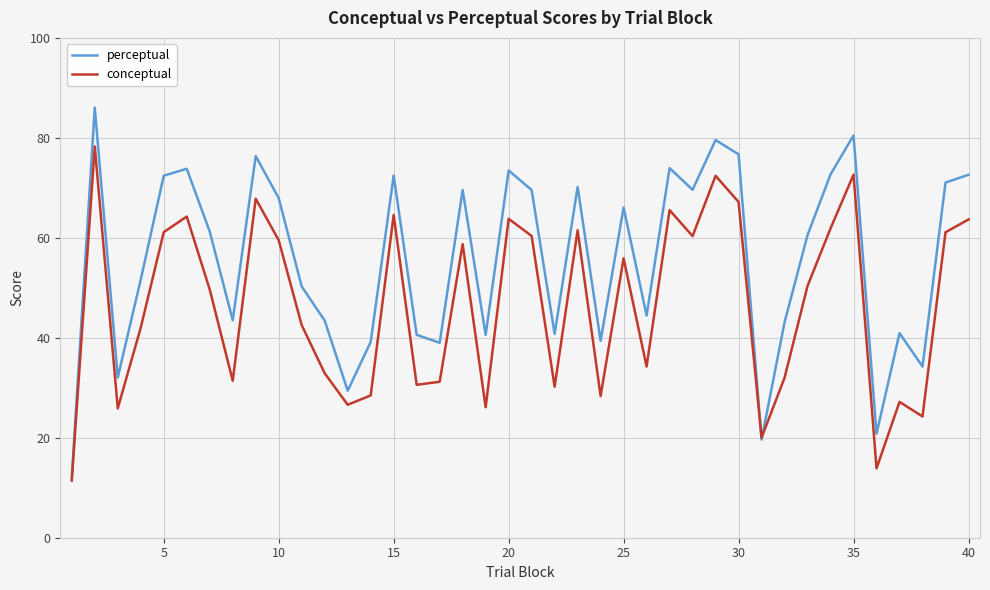

What is the minimum value for conceptual?

11.4